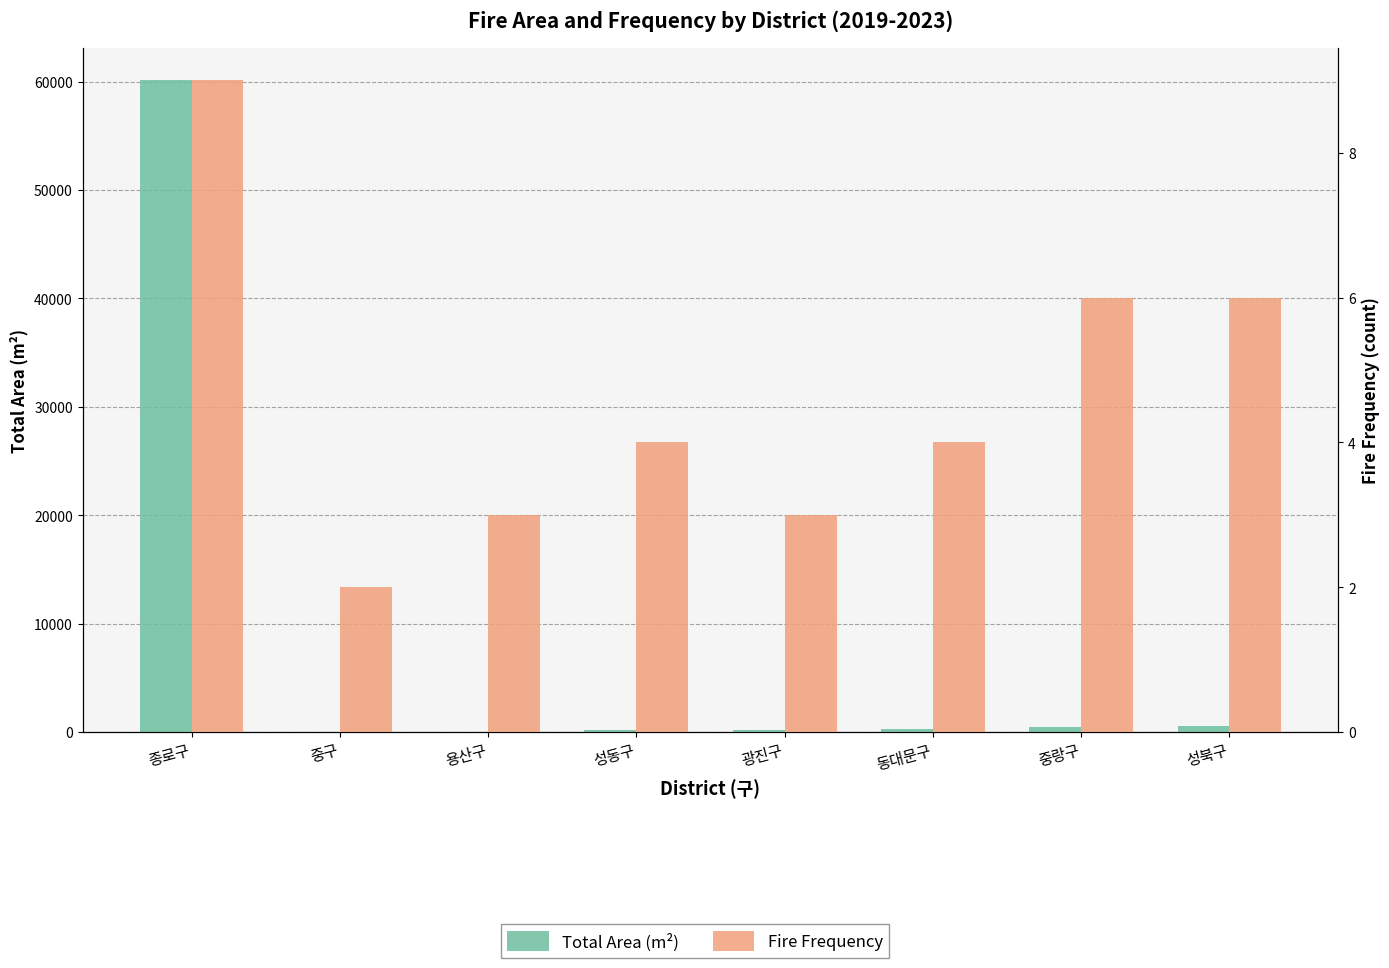

What is the sum of all Fire Frequency values?

37